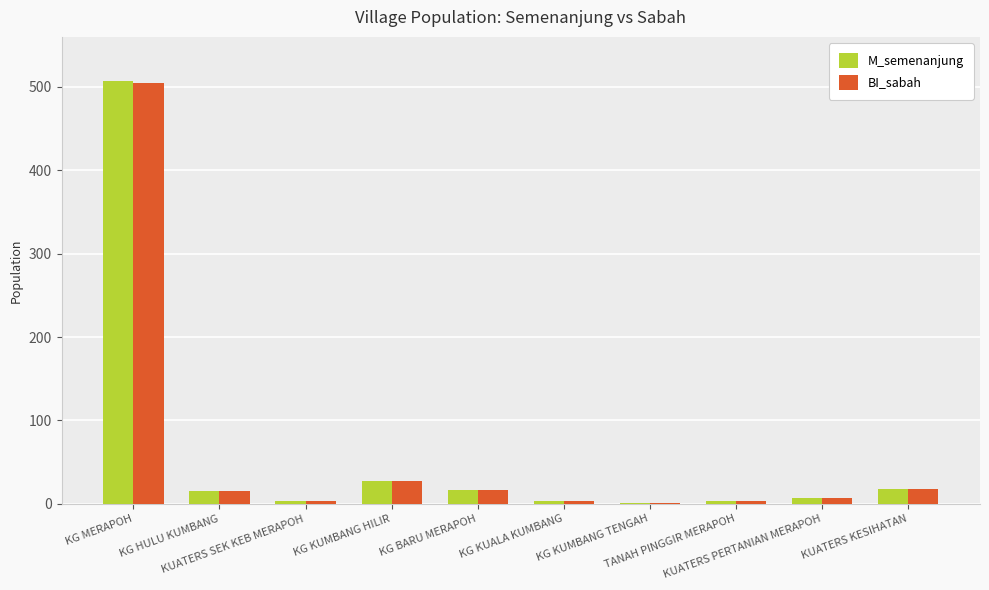

What is the approximate value of BI_sabah at KG KUMBANG TENGAH?

1